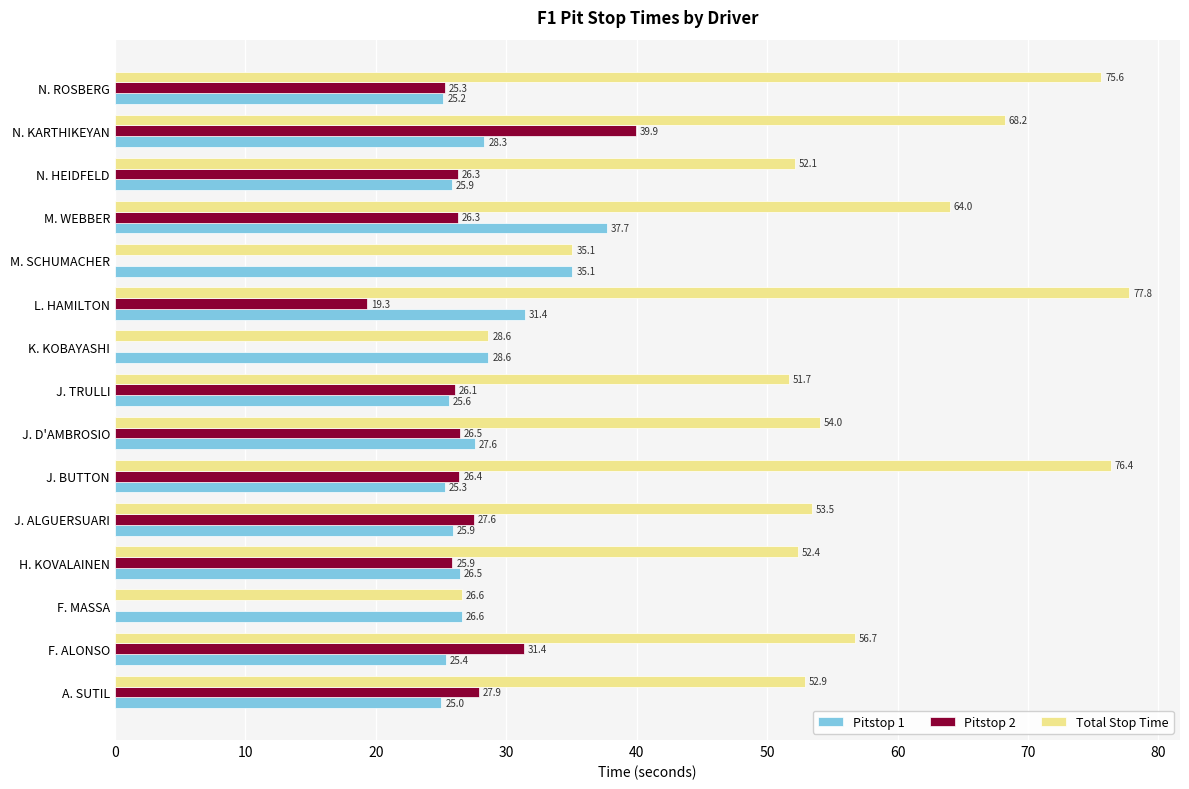

Between J. ALGUERSUARI and J. D'AMBROSIO, which series saw the biggest shift?

Pitstop 1